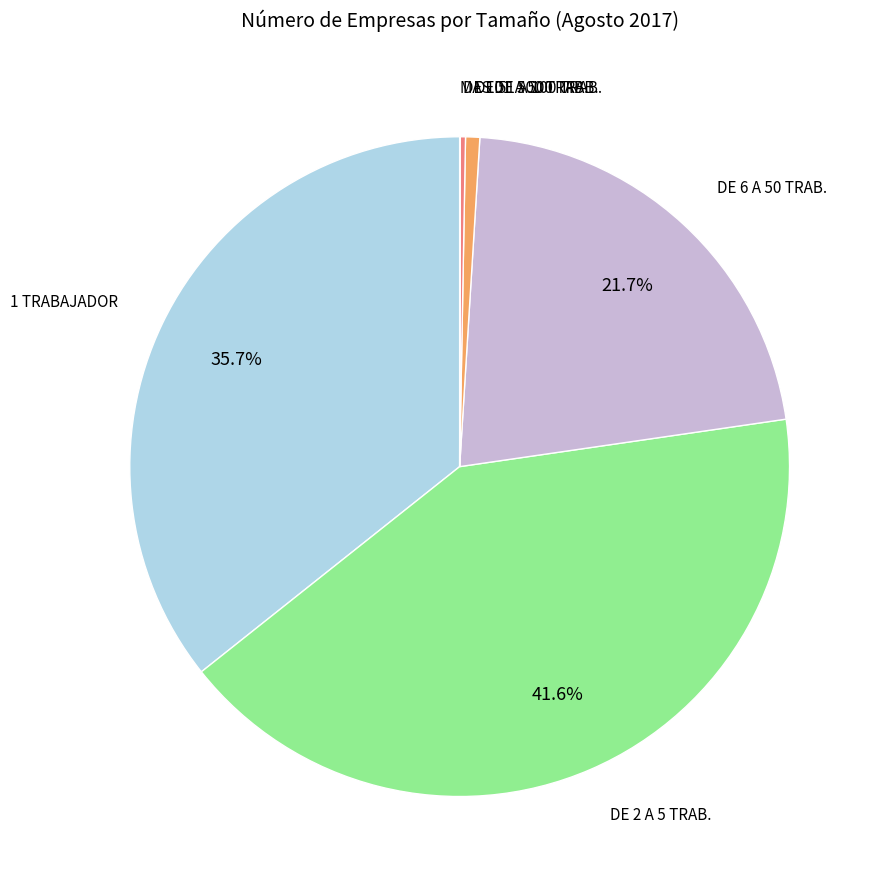

Does any single category account for the majority?

No